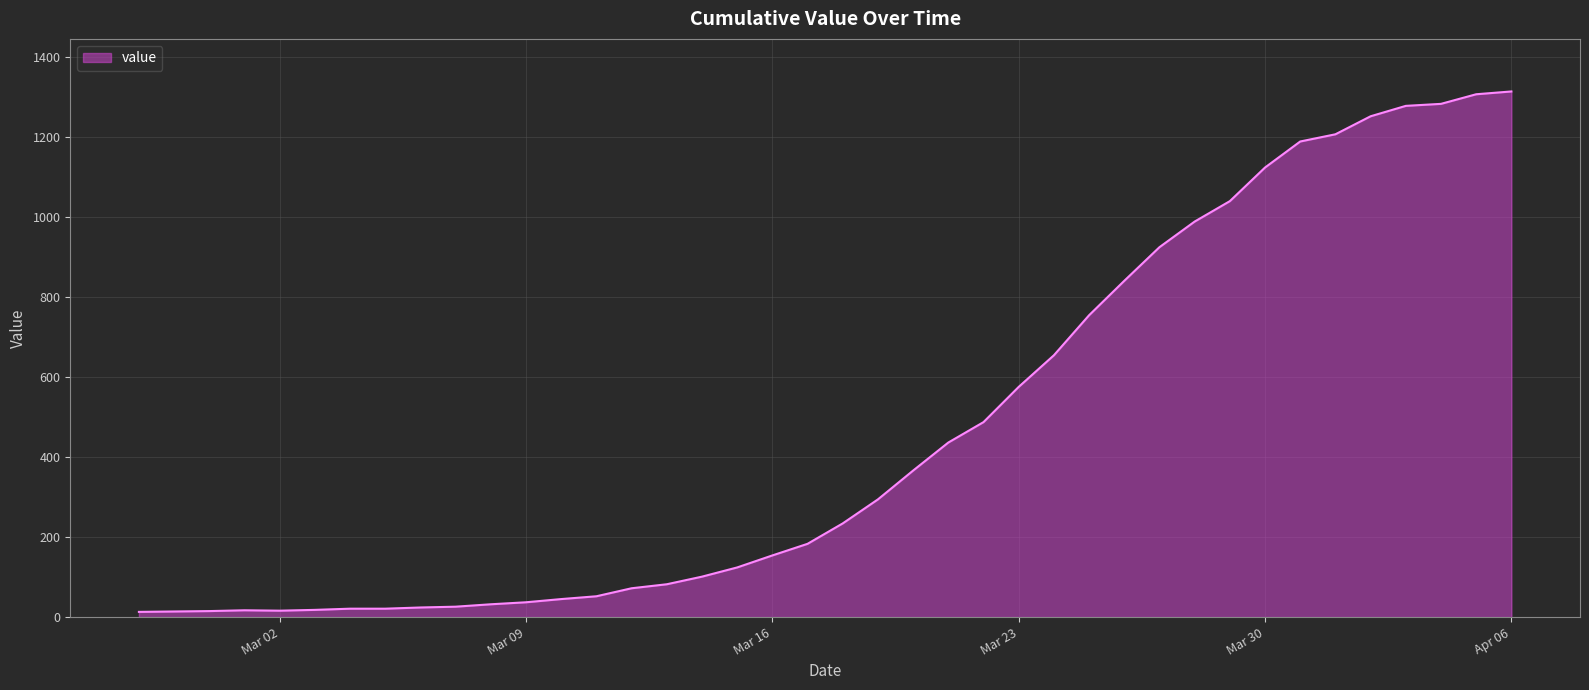

What is the difference between the maximum and minimum values?

1300